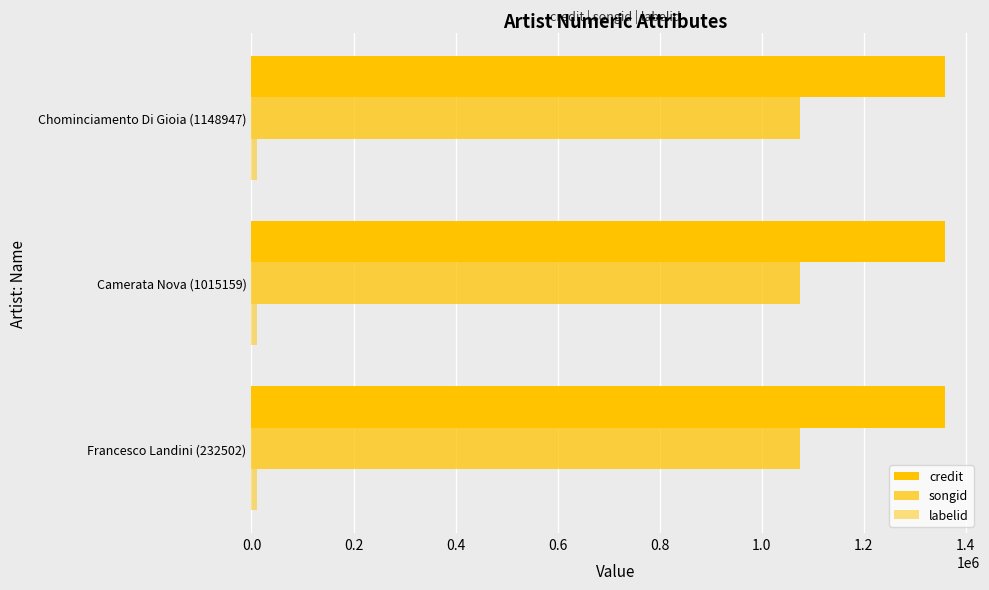

Is the value of labelid at Francesco Landini (232502) greater than the value of credit at Francesco Landini (232502)?

No